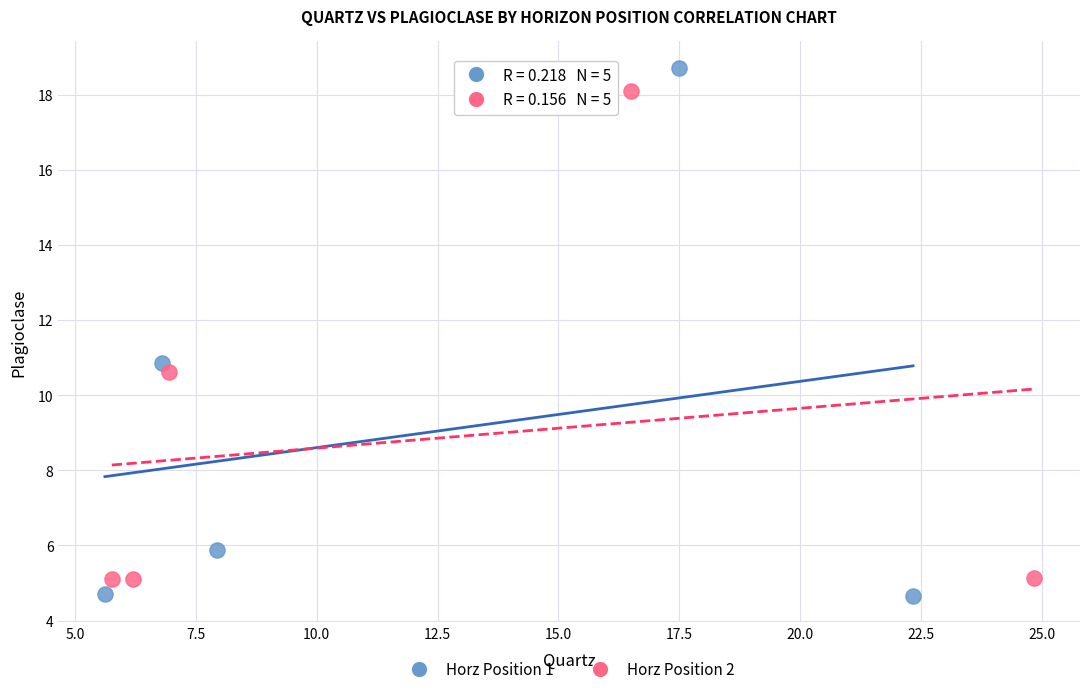

Which series has the largest Y range (max minus min)?

Horz Position 1